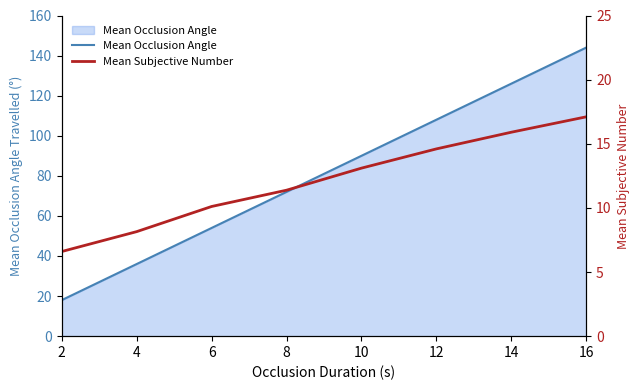

What is the smallest value displayed?

6.6